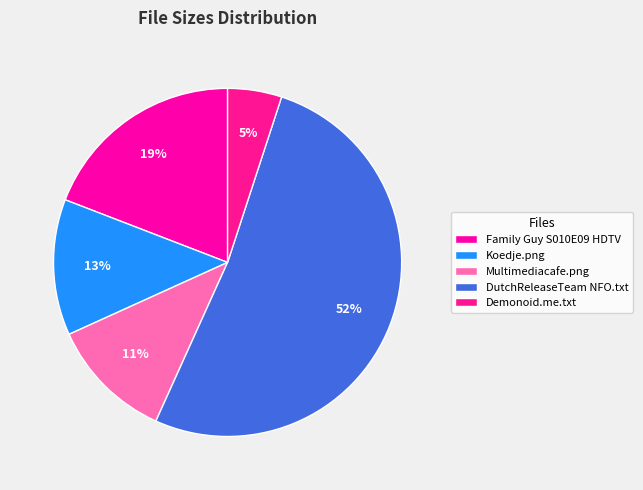

What percentage is the Multimediacafe.png slice, to the nearest percent?

11%